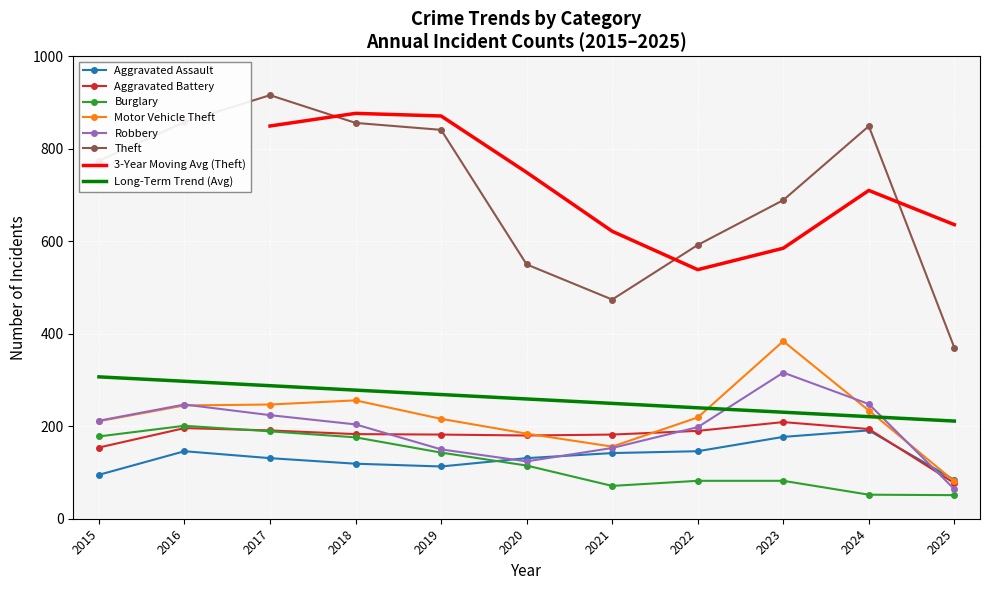

Rank the series by their maximum value, from lowest to highest.

Aggravated Assault, Burglary, Aggravated Battery, Robbery, Motor Vehicle Theft, Theft